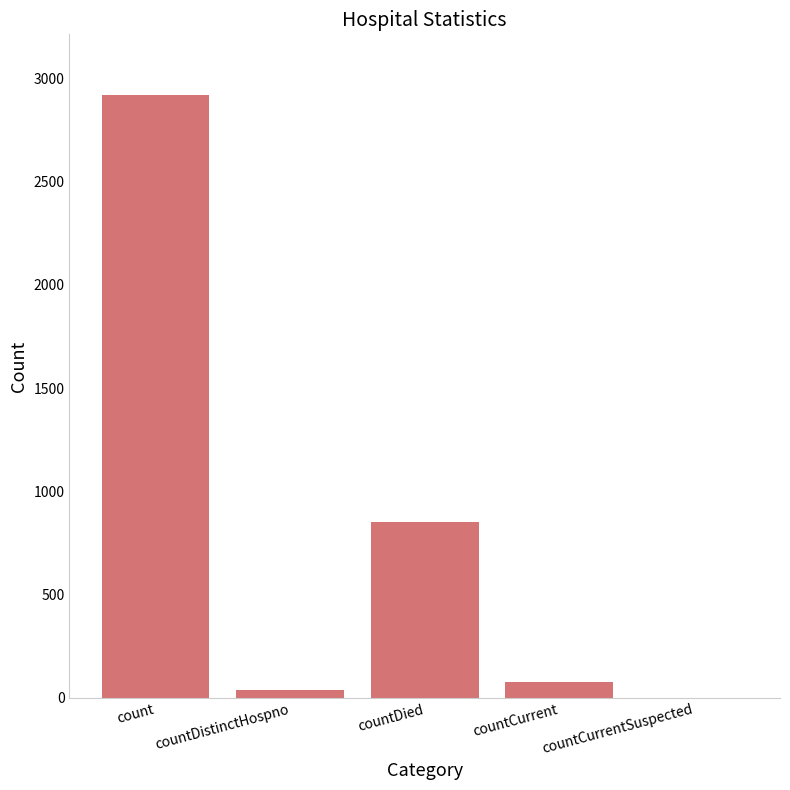

What is the approximate value at countDistinctHospno?

36